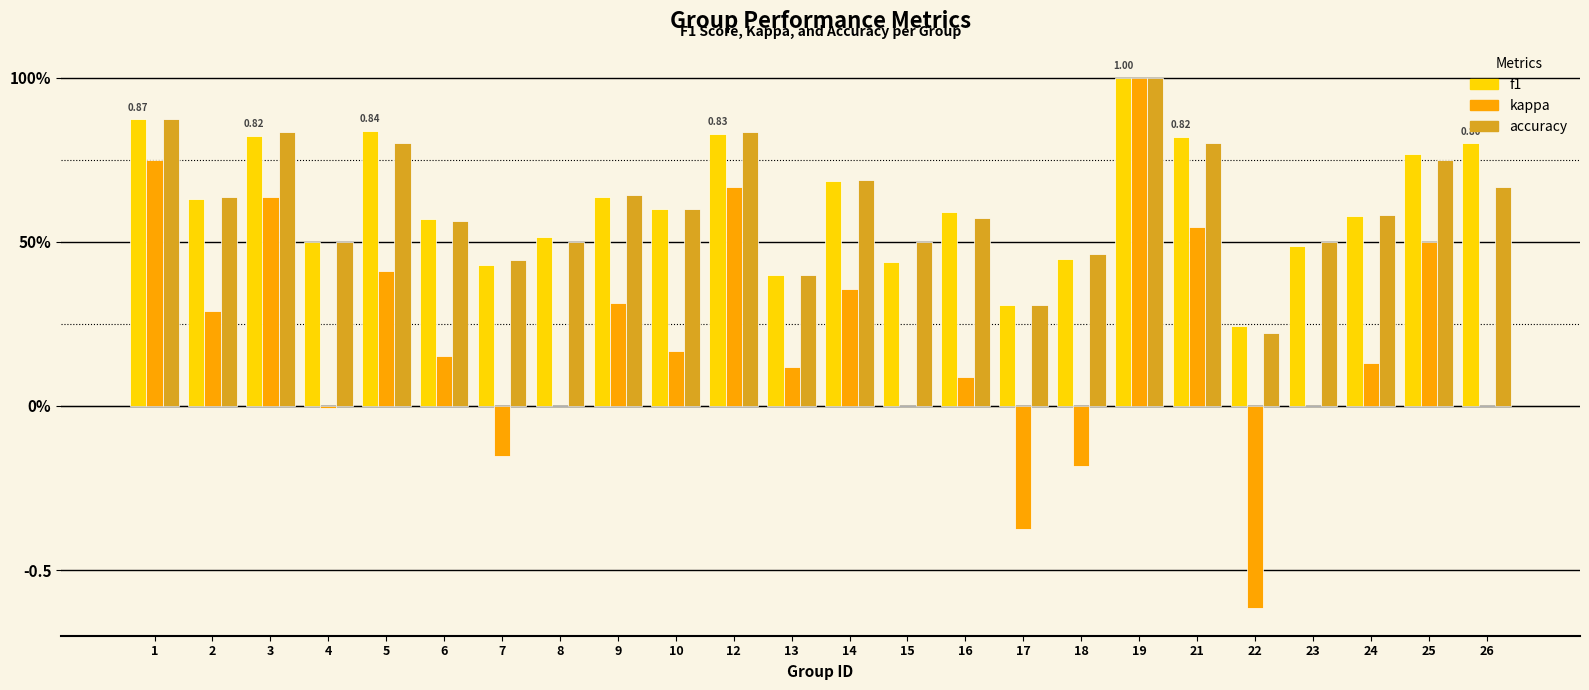

Are the bars horizontal?

No